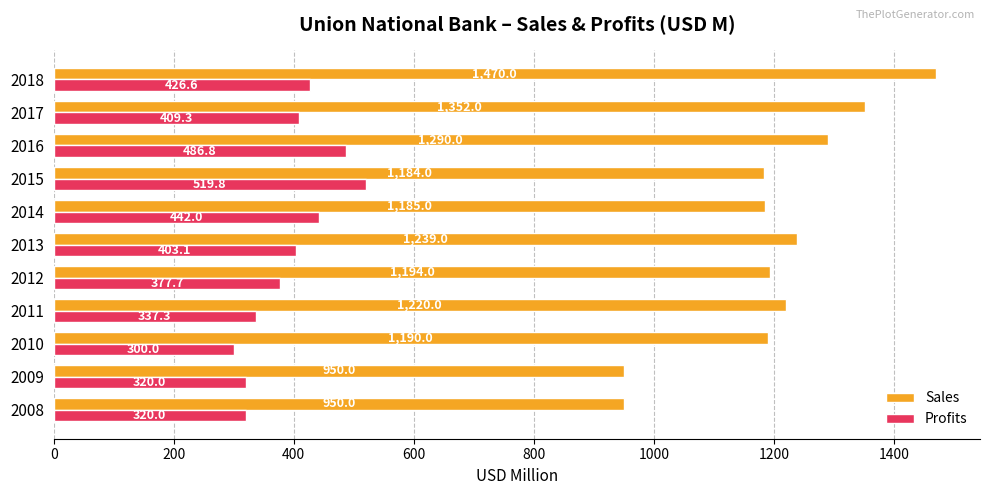

How many series are shown in this chart?

2